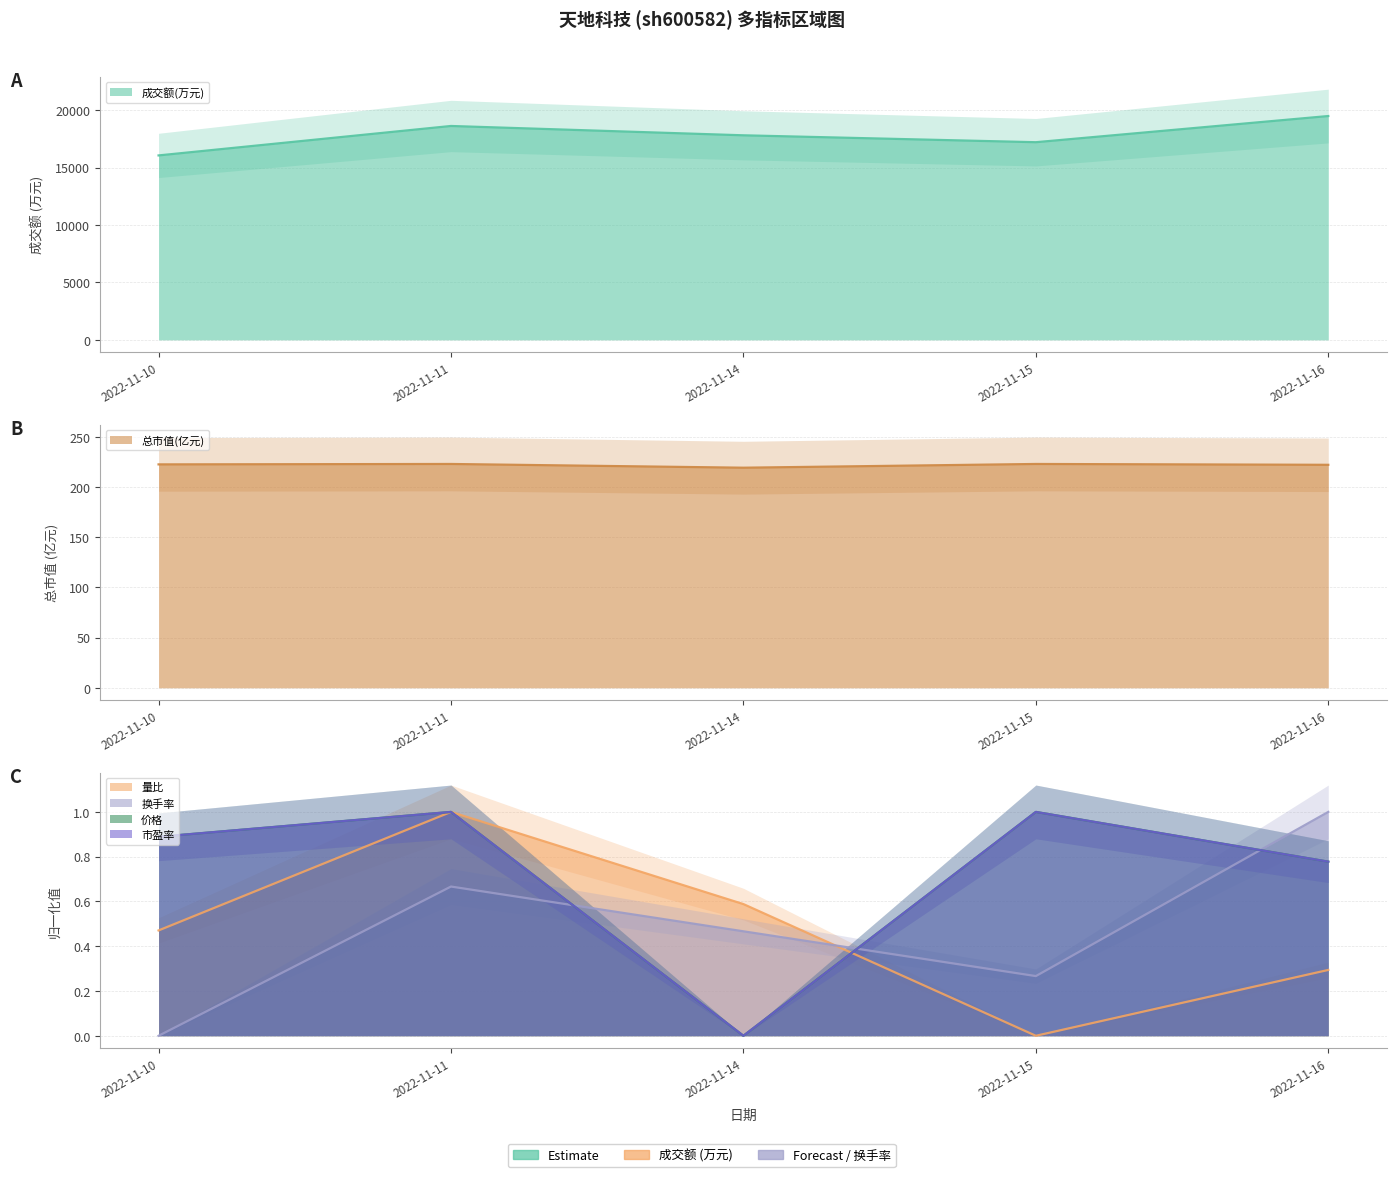

Between 2022-11-11 and 2022-11-14, which series saw the biggest shift?

成交额(万元)